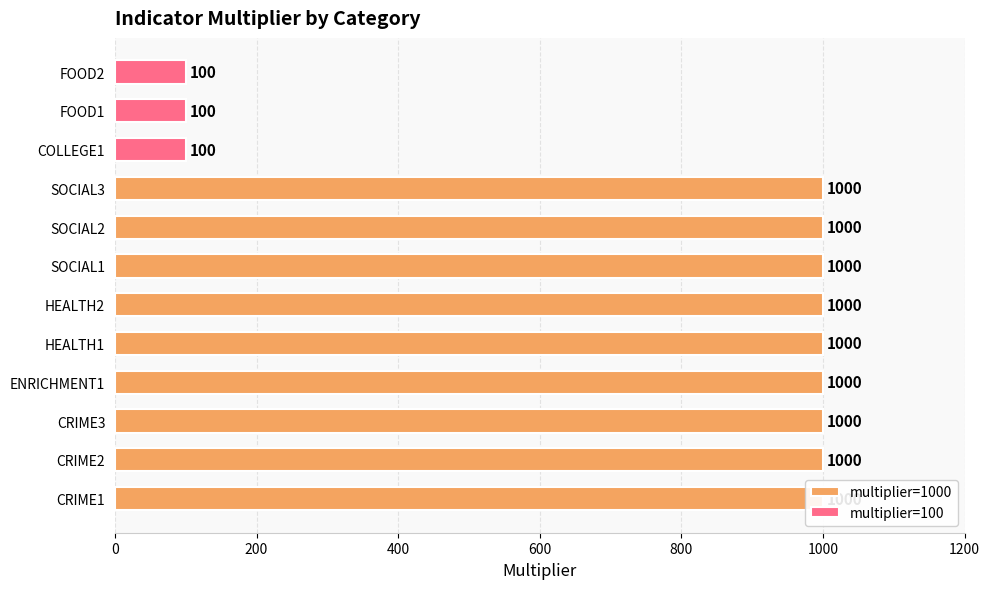

Is it true that the value at HEALTH2 is 409?

False